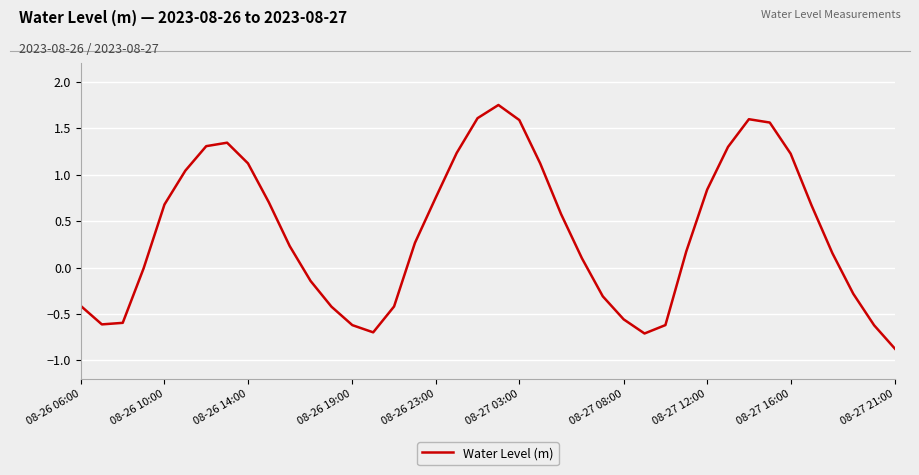

What is the minimum value shown in the chart?

-0.9